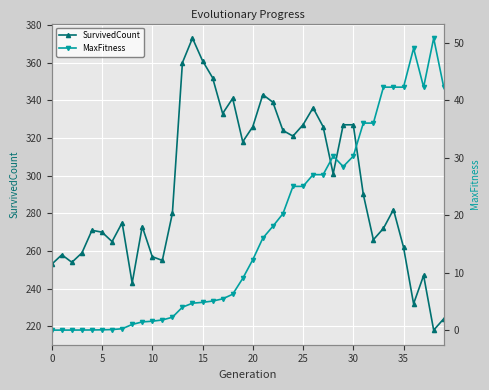

True or false: MaxFitness has more than 2 points higher than both neighbors.

True